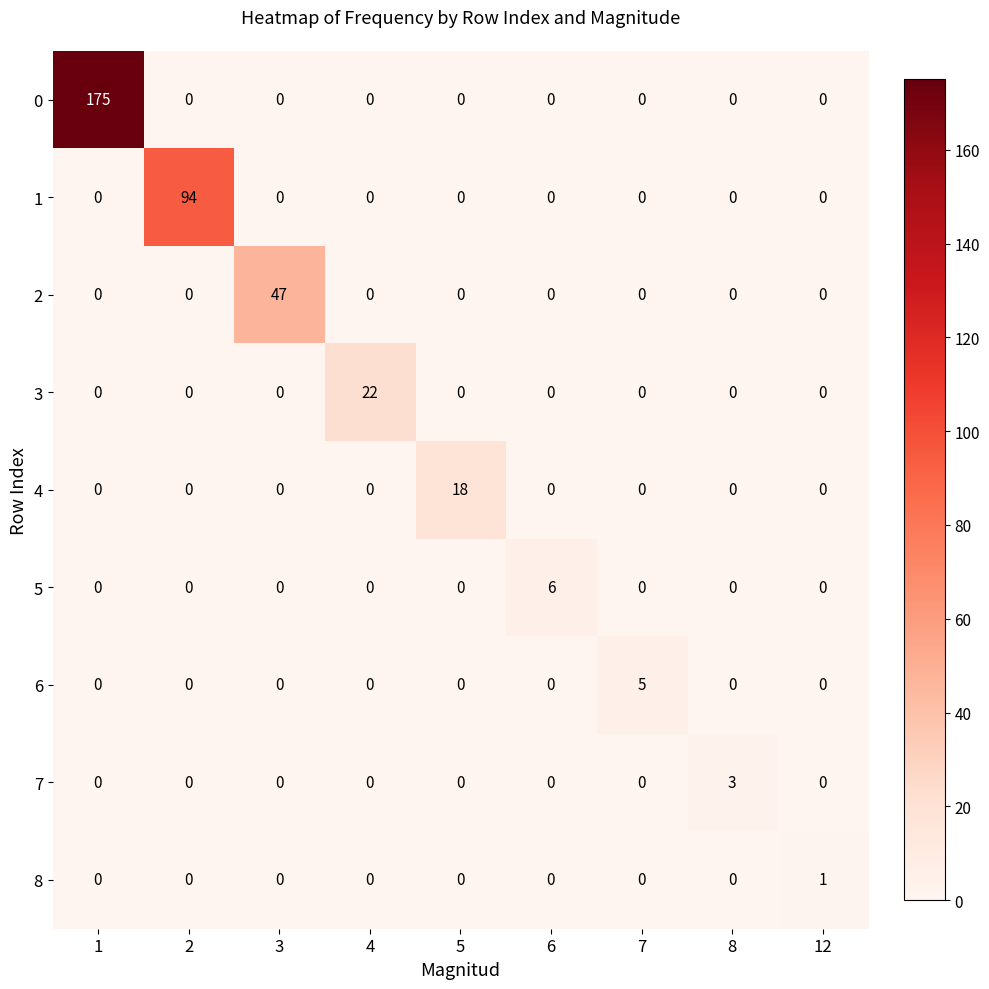

The 6 series shows 3 at 2. True or false?

False